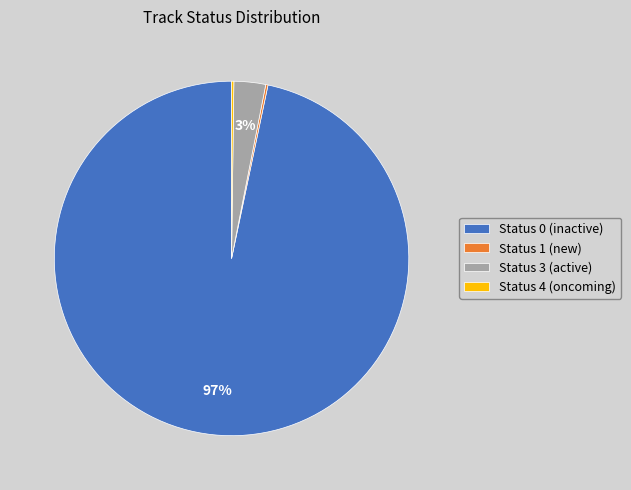

What percentage is the Status 3 (active) slice, to the nearest percent?

3%